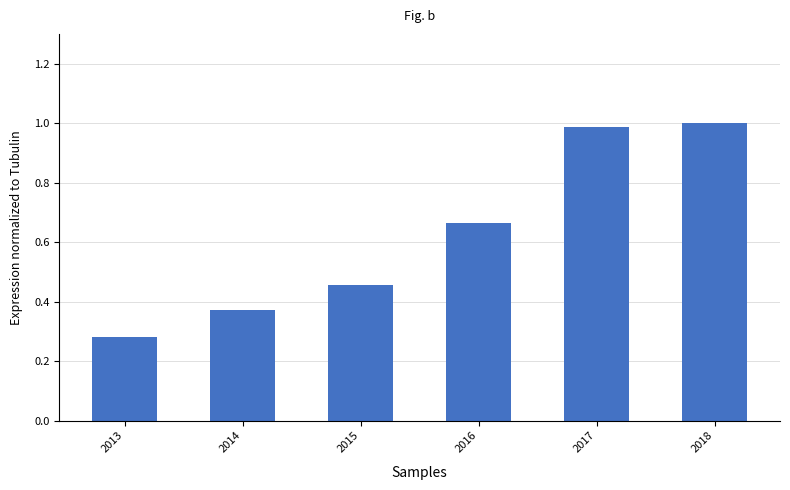

Where is the data nearest to the value 0?

2013